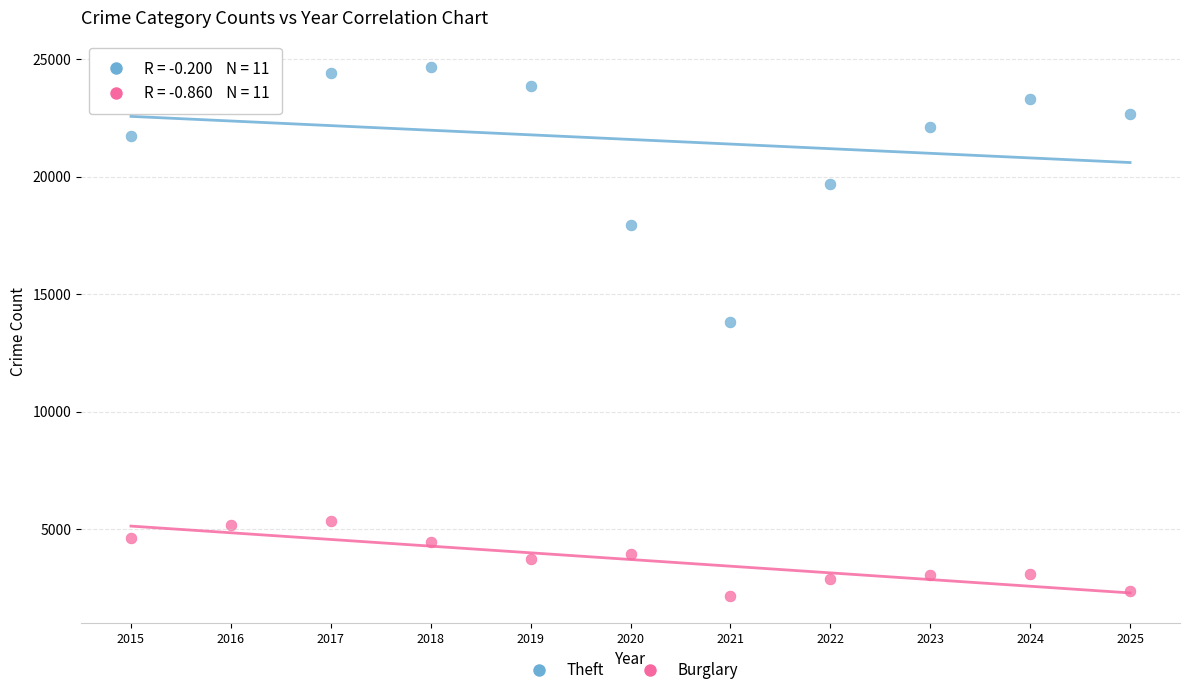

What are all the series names shown in the legend?

Theft, Burglary